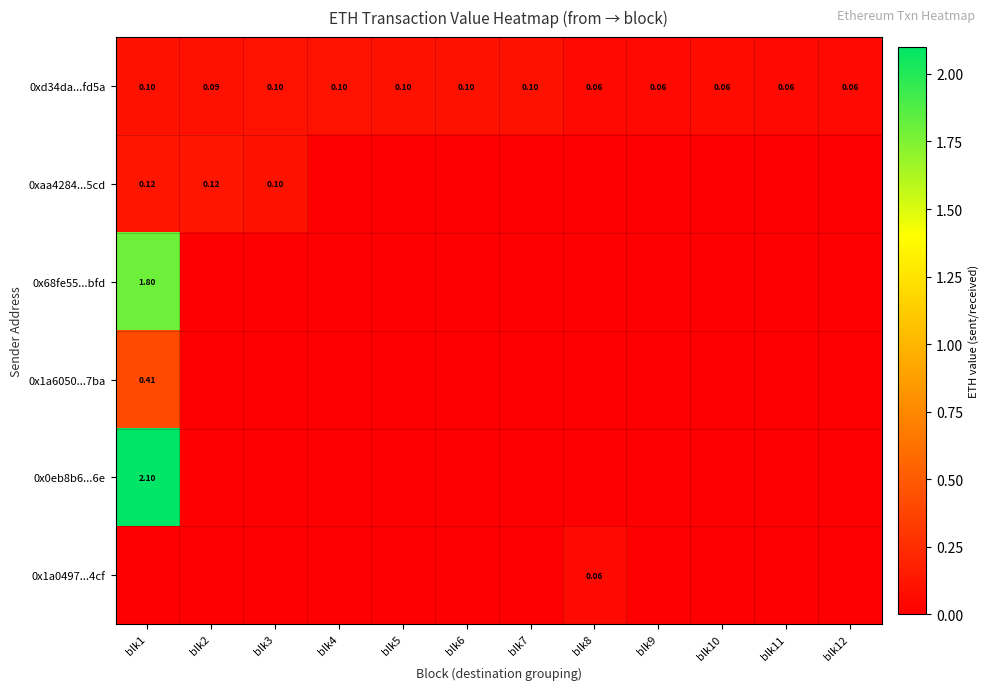

How many positive values does the 0x0eb8b6...6e series have?

1